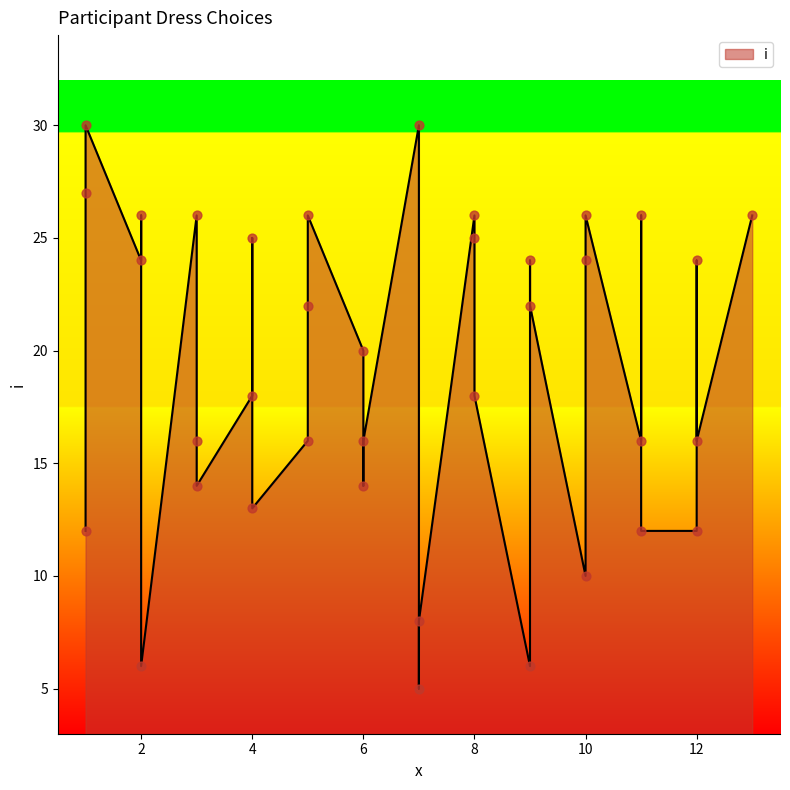

Approximately how many times larger is the value at 10 compared to 7?

0.8